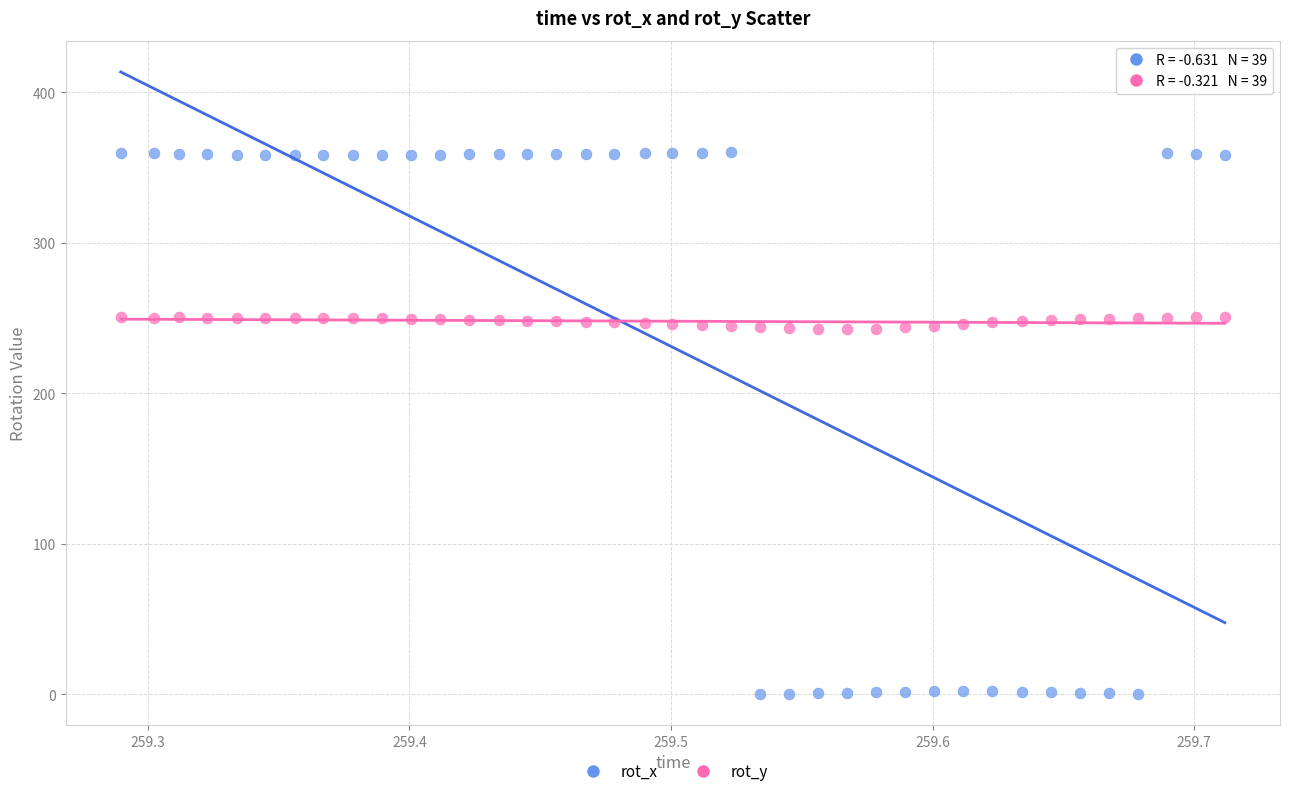

What are all the series names shown in the legend?

rot_x, rot_y